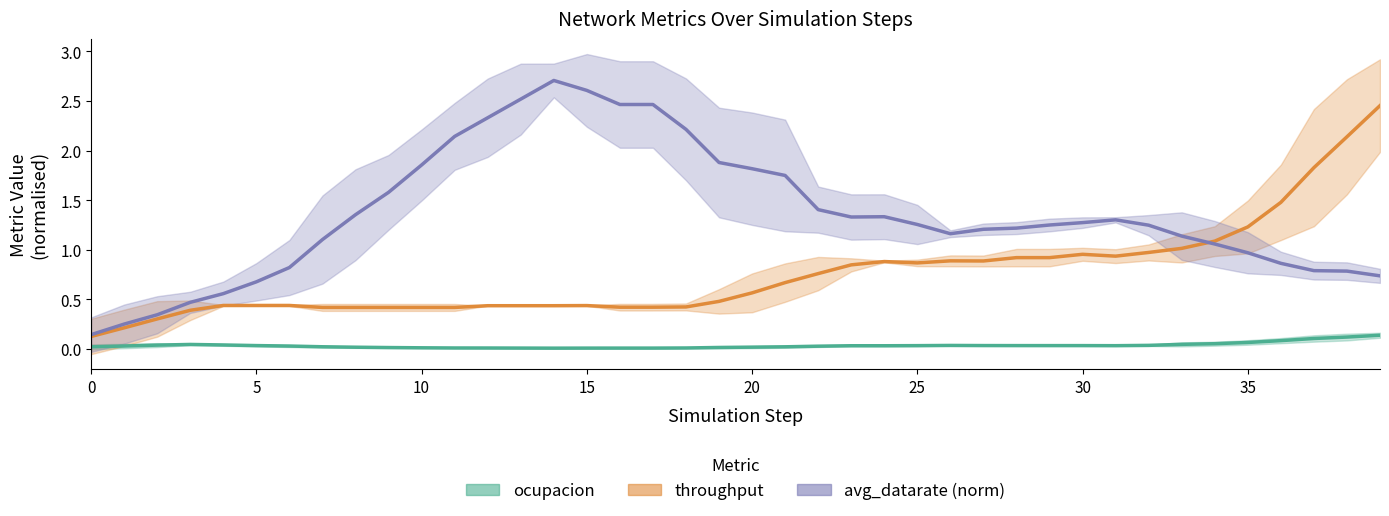

Which category has the lowest value across all series?

14